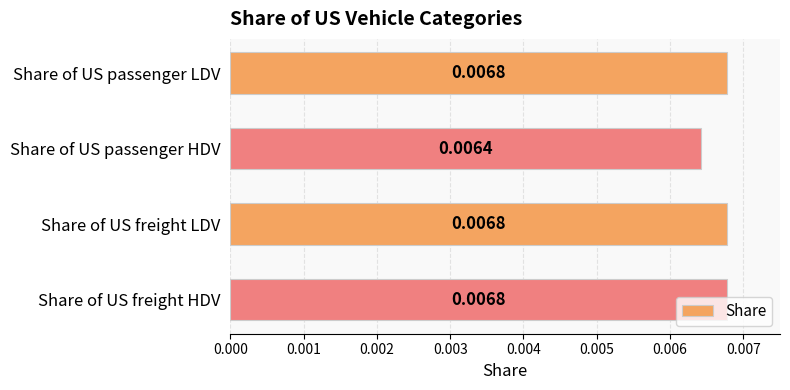

Which has a higher value, Share of US passenger HDV or Share of US freight LDV?

Share of US freight LDV